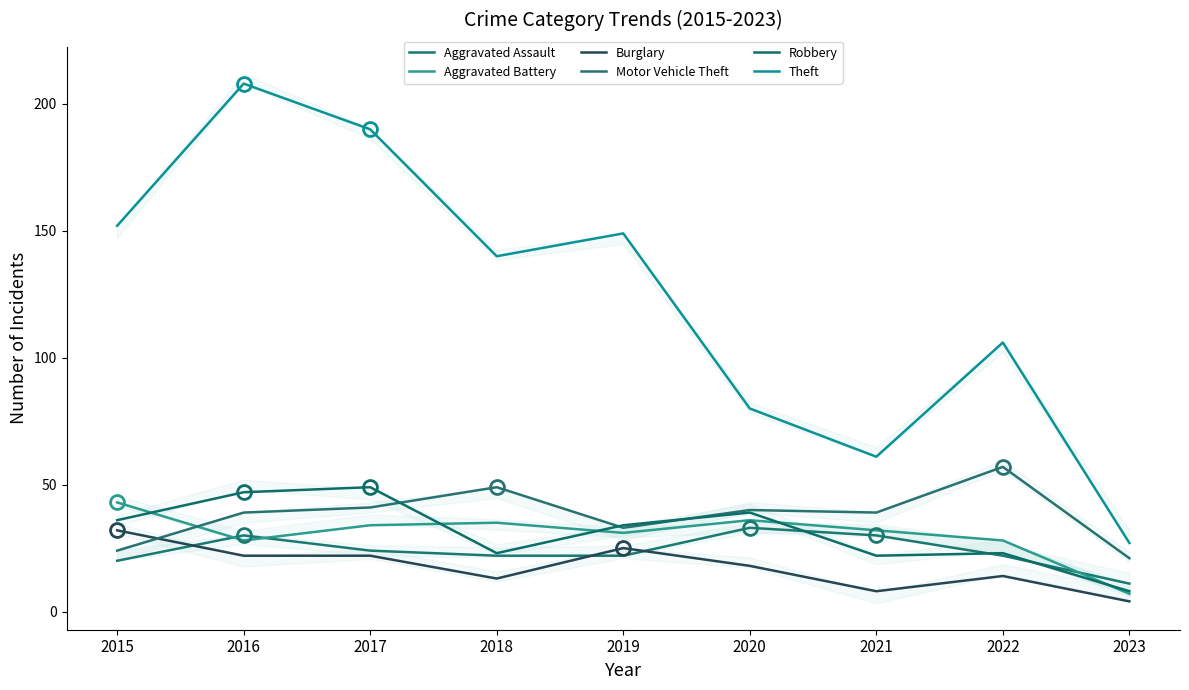

Which series has the widest spread of values?

Theft